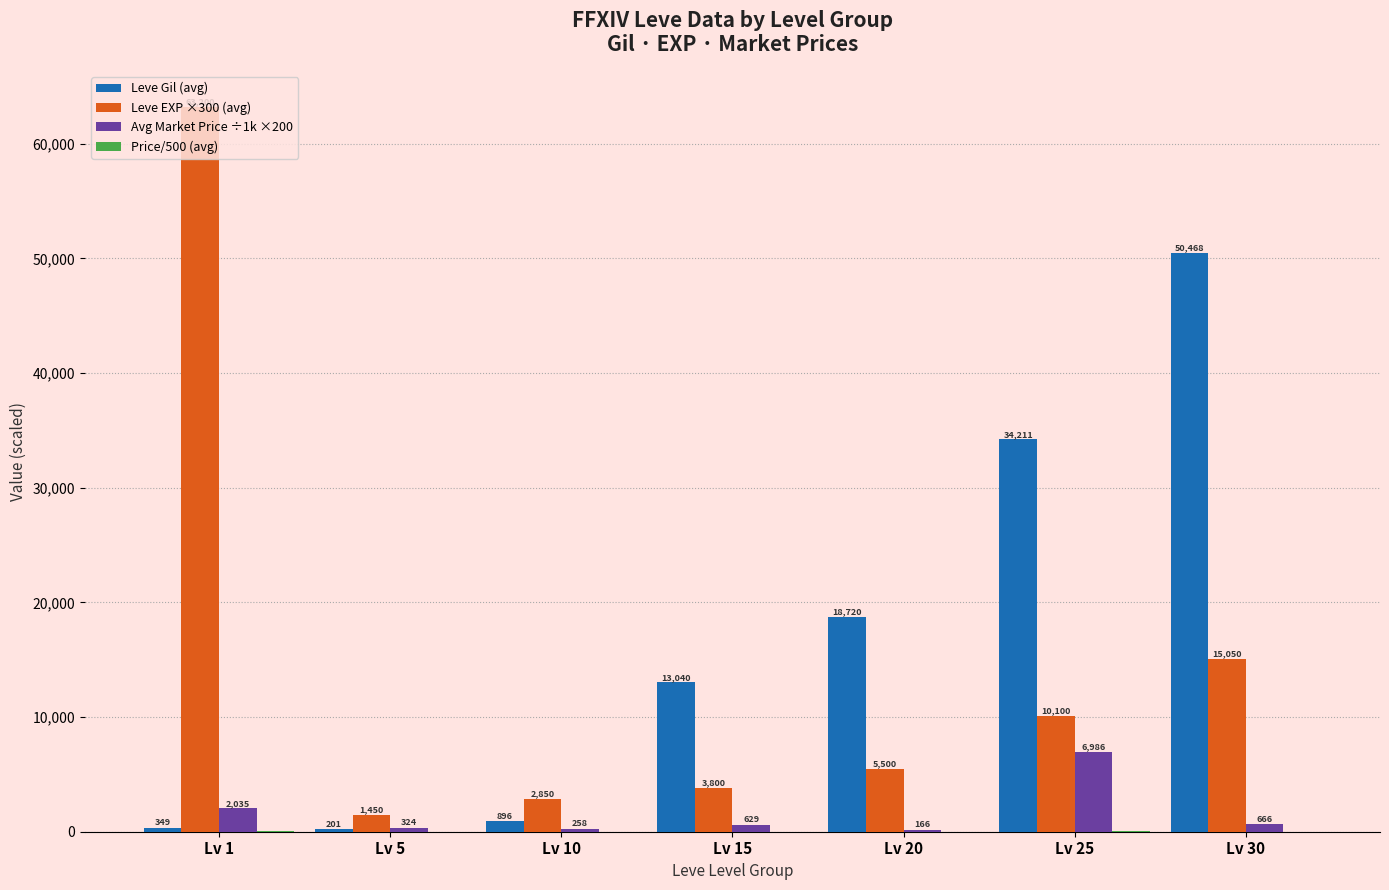

Where is Leve Gil (avg) nearest to the value 25335?

Lv 20